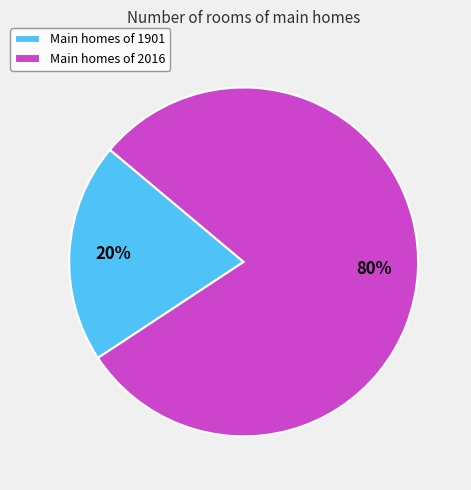

Combined, do Main homes of 1901 and Main homes of 2016 account for over 50%?

Yes